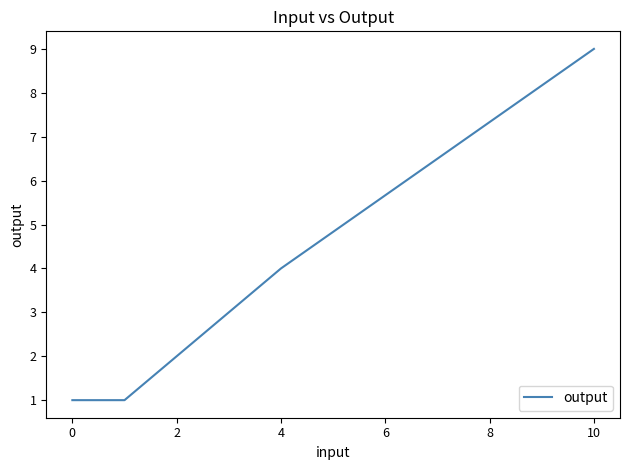

What is the difference between the maximum and second lowest values?

8